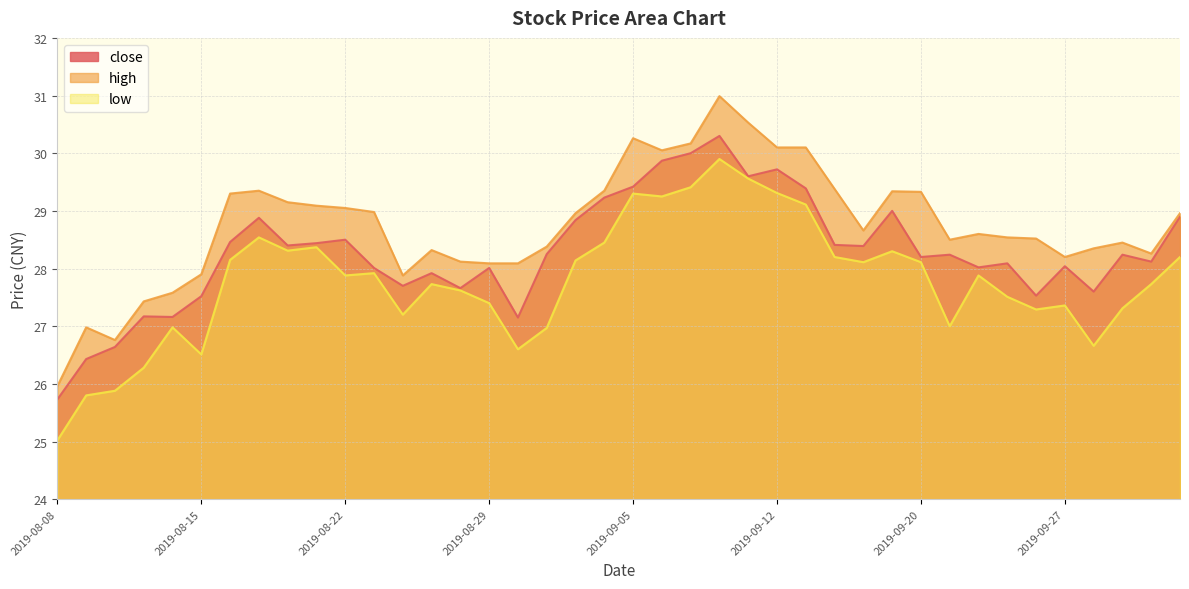

What is the spread (max minus min) of values at 2019-09-06?

0.8